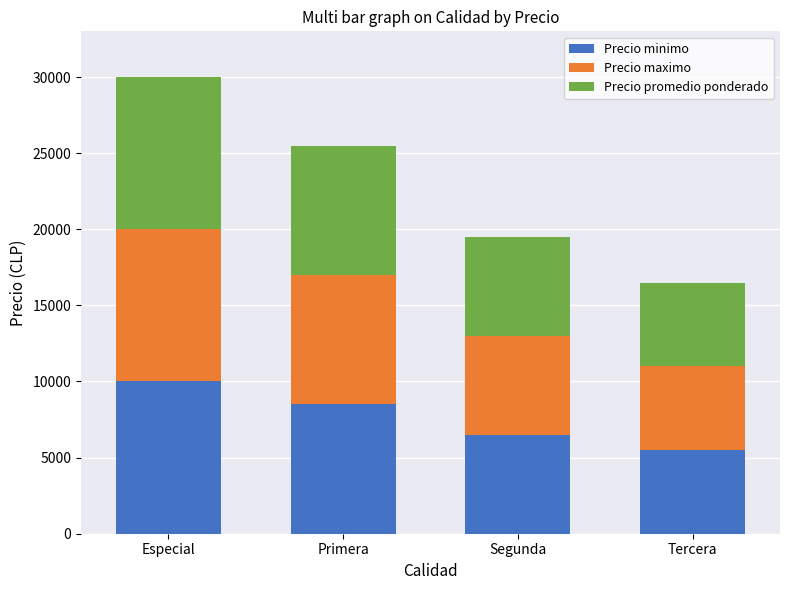

What is the maximum value for Precio minimo?

10000